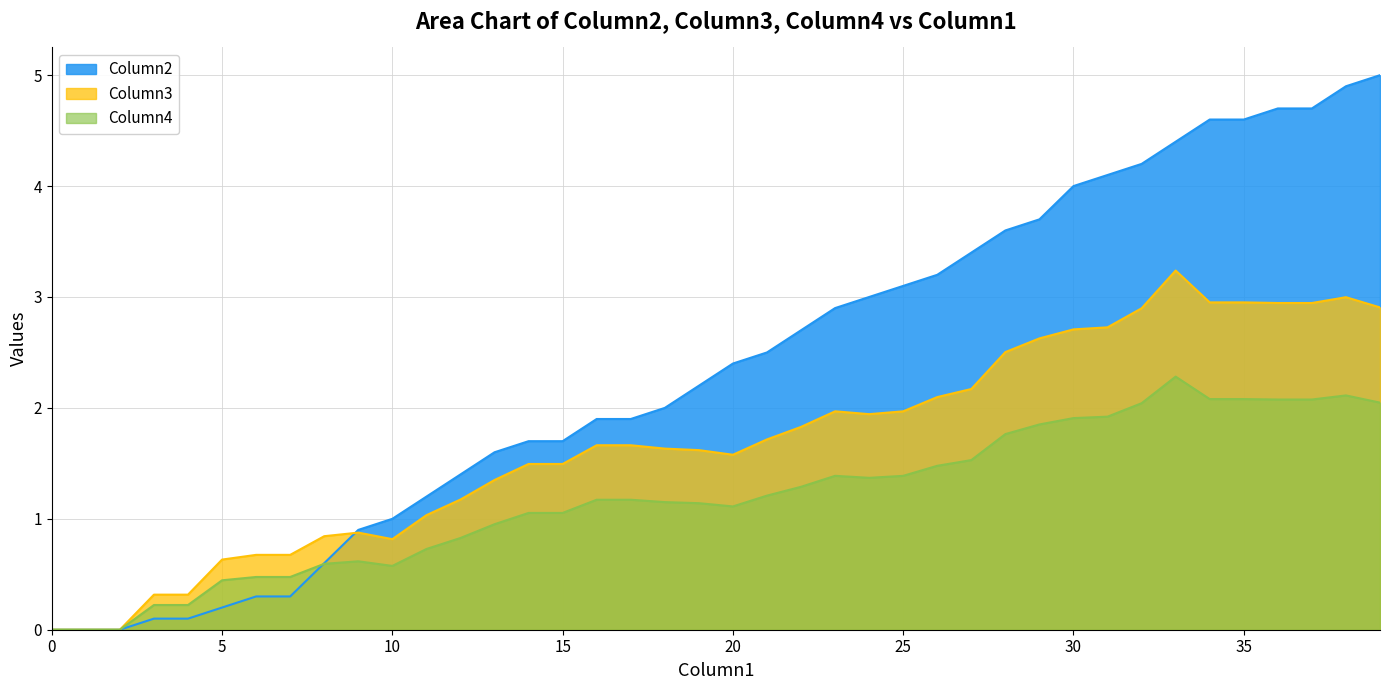

After their last crossing, which series has the higher values: Column3 or Column2?

Column2